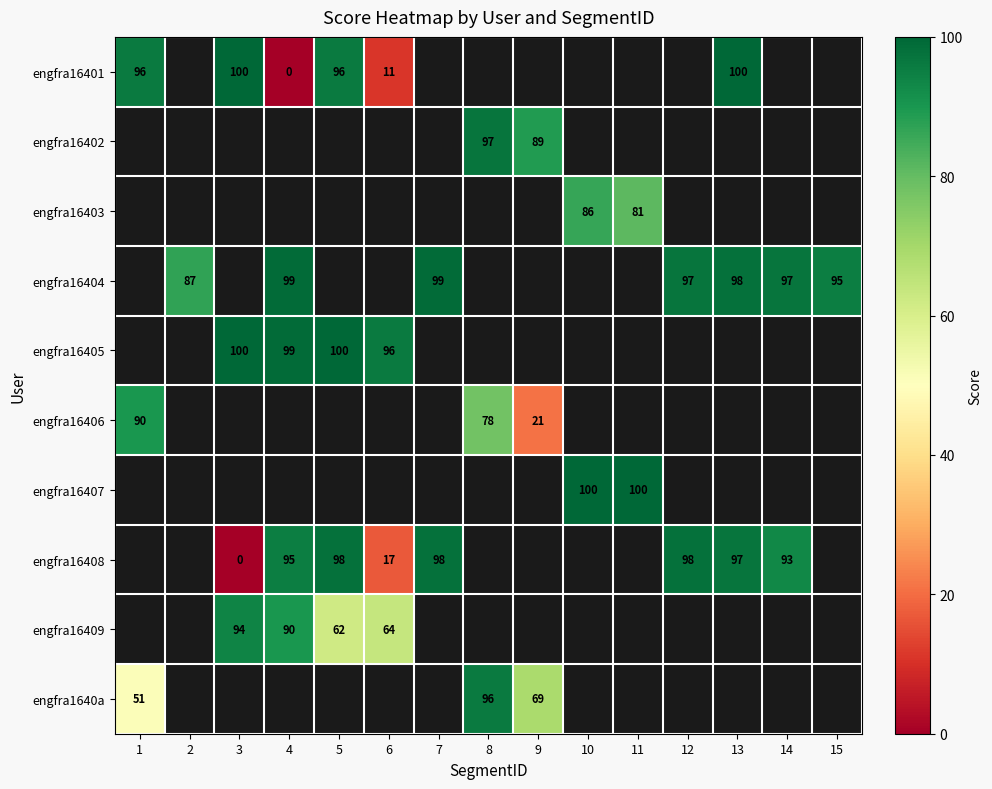

Is it true that engfra16408 equals 158 at 12?

False